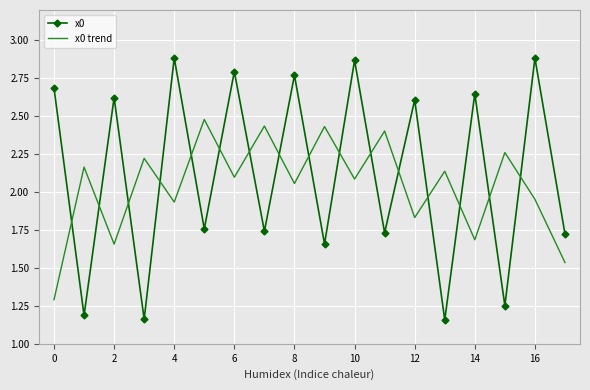

List the series in order of their peak value, lowest first.

x0 trend, x0